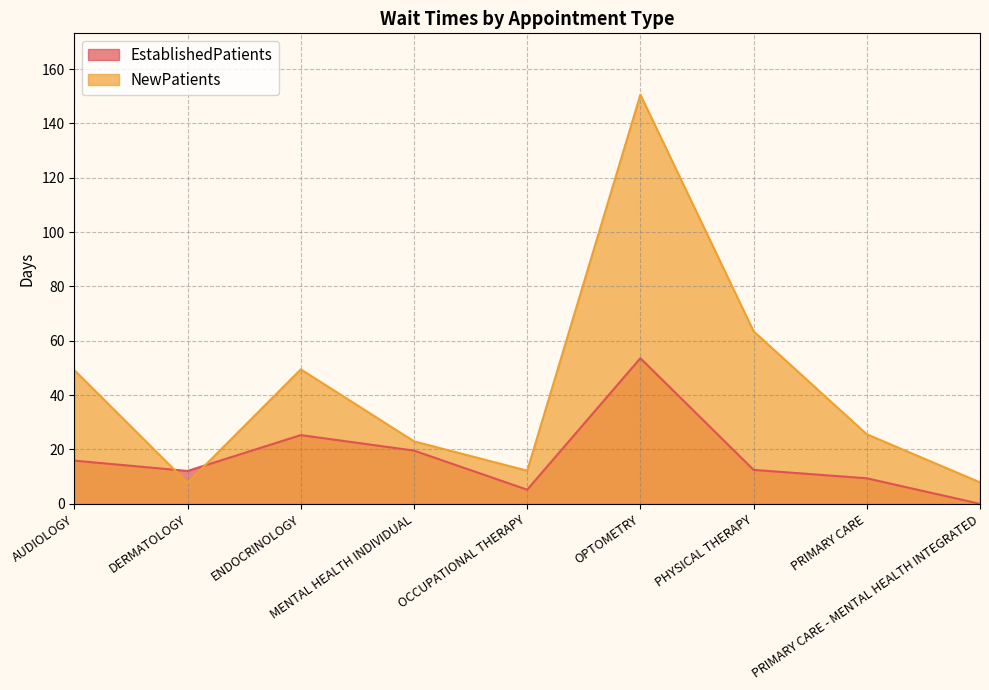

At how many categories does at least one series exceed 45?

4